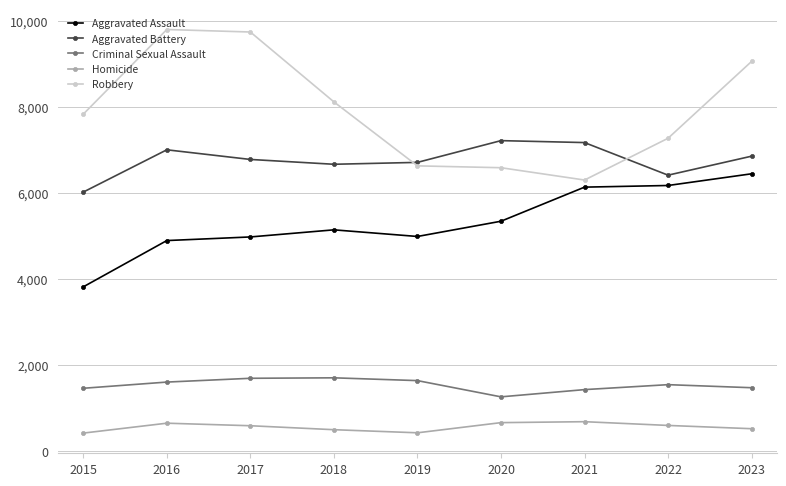

Count the number of categories in the chart.

9